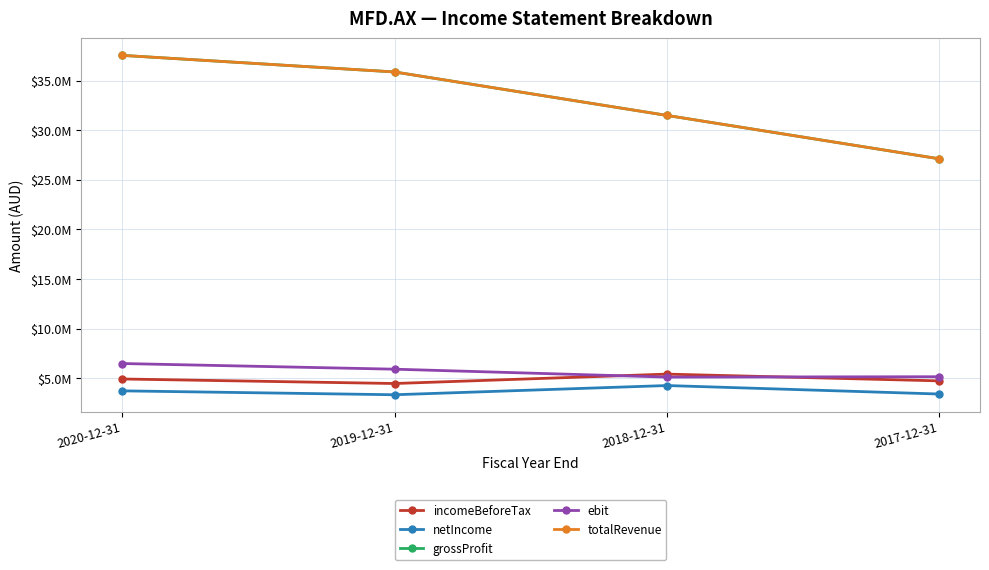

Is this an area chart (filled region under the line)?

No